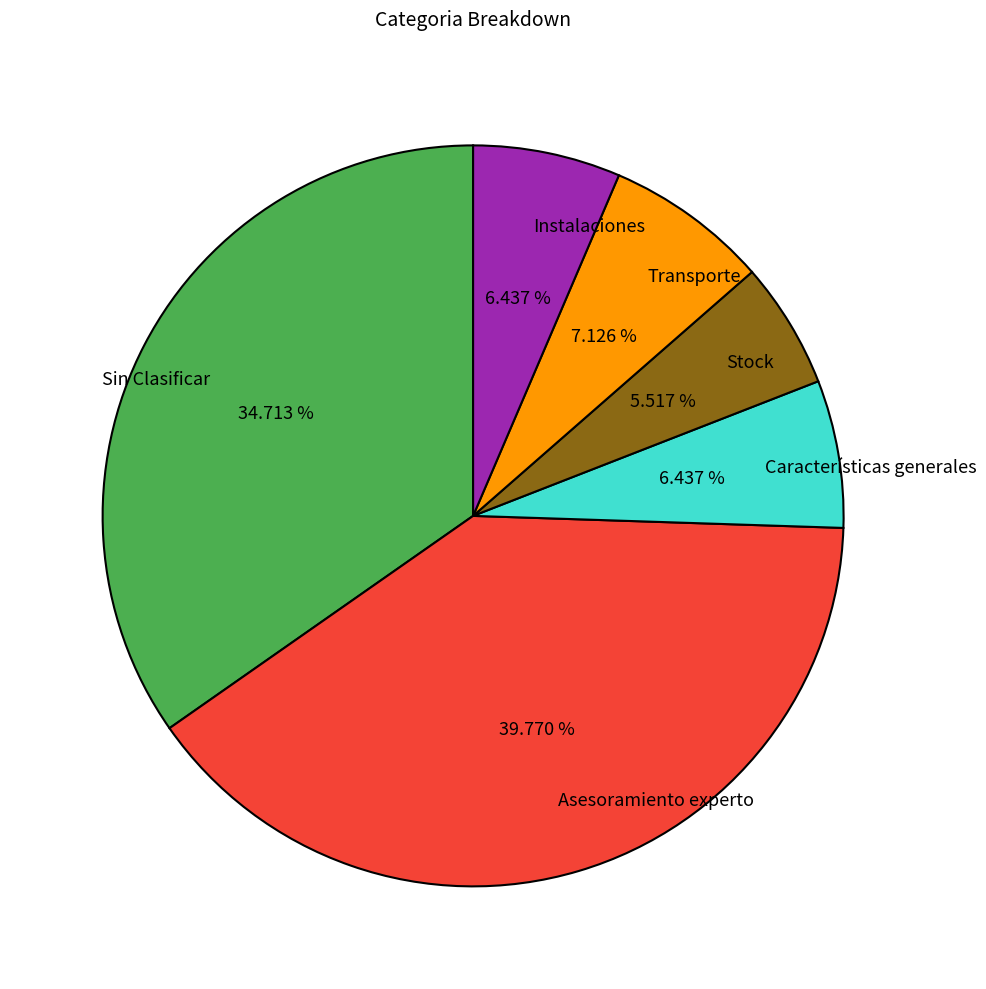

Between Asesoramiento experto and Características generales, which is larger?

Asesoramiento experto